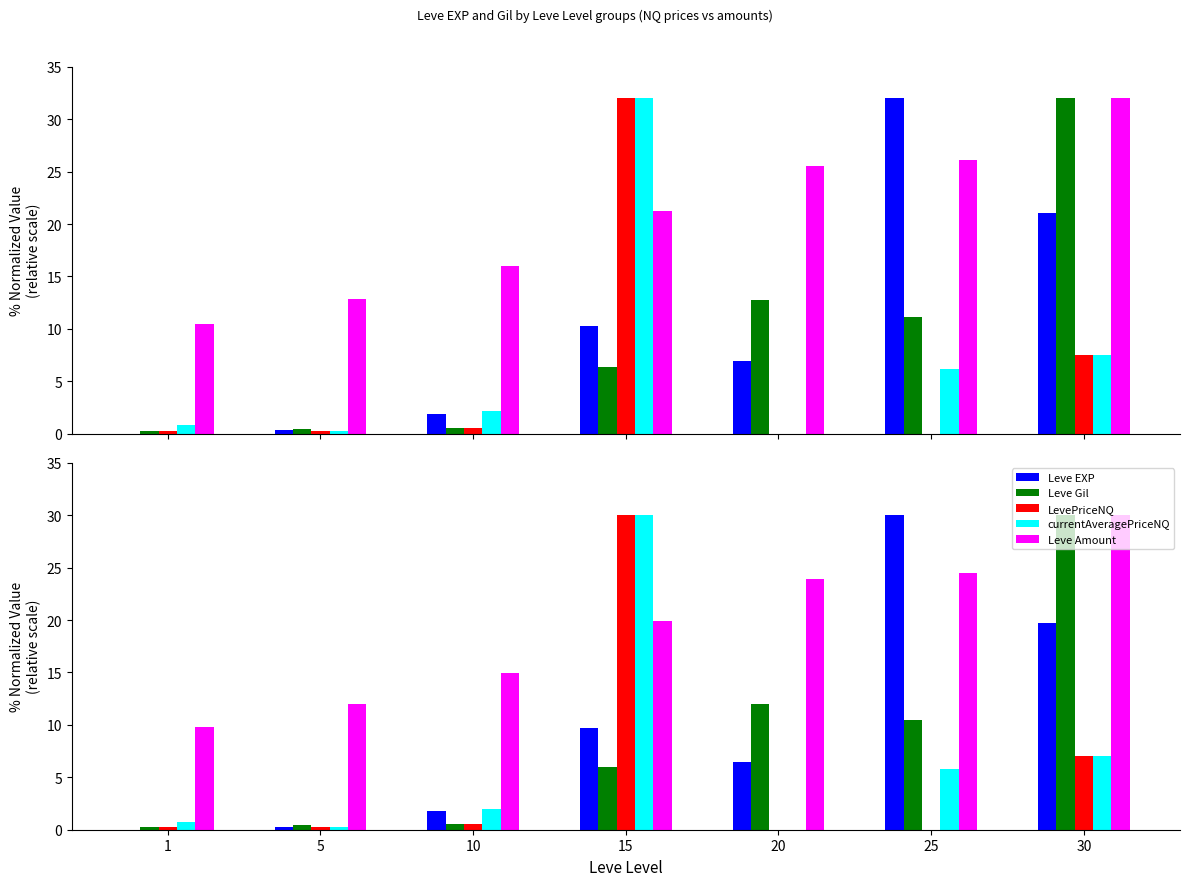

What is the highest value of the Leve Amount series?

30.0